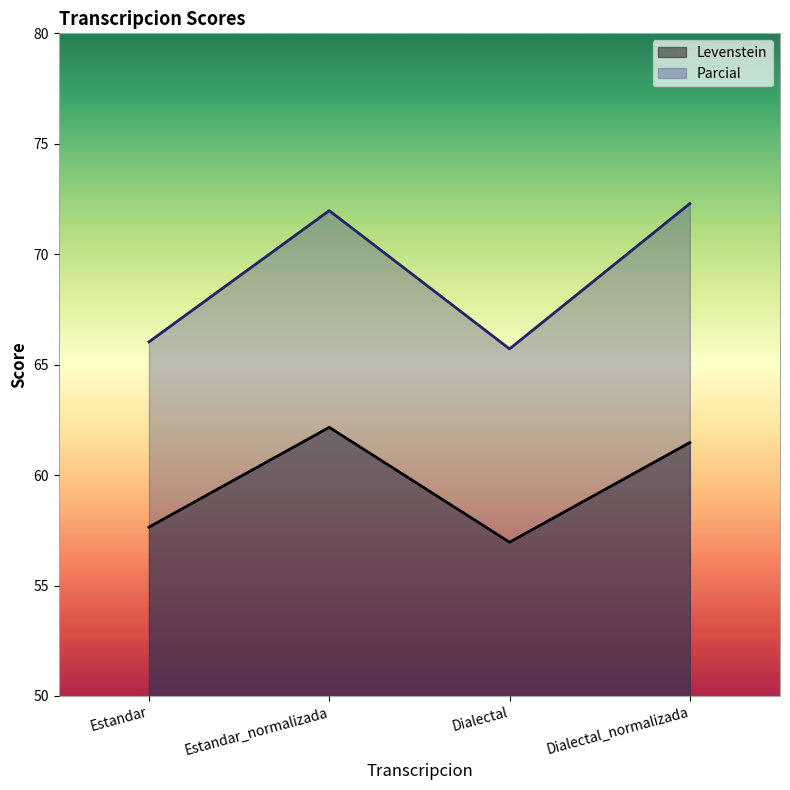

At which label does Levenstein first exceed 61?

Estandar_normalizada